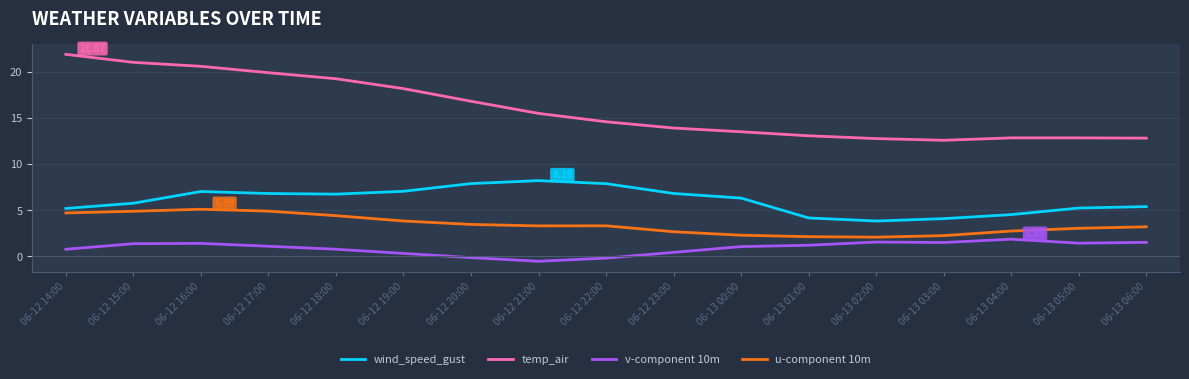

What are all the series names shown in the legend?

wind_speed_gust, temp_air, v-component 10m, u-component 10m